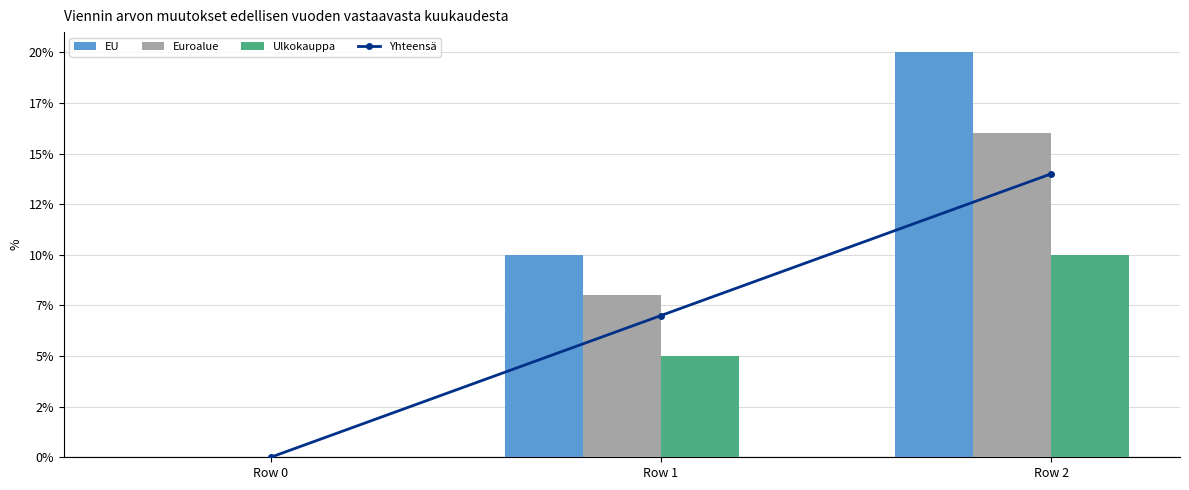

What is the sum of all EU values?

30